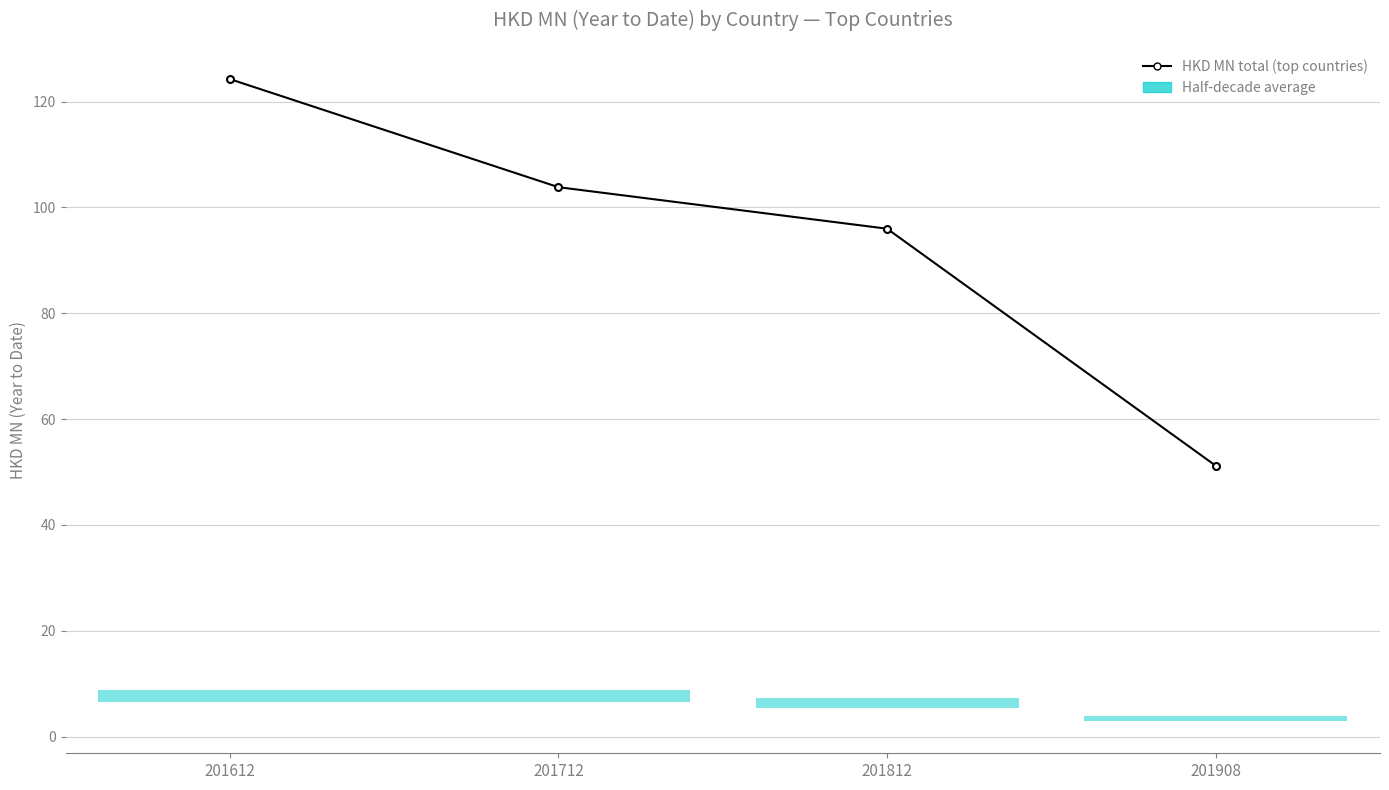

What value does the data have at 201908?

51.2